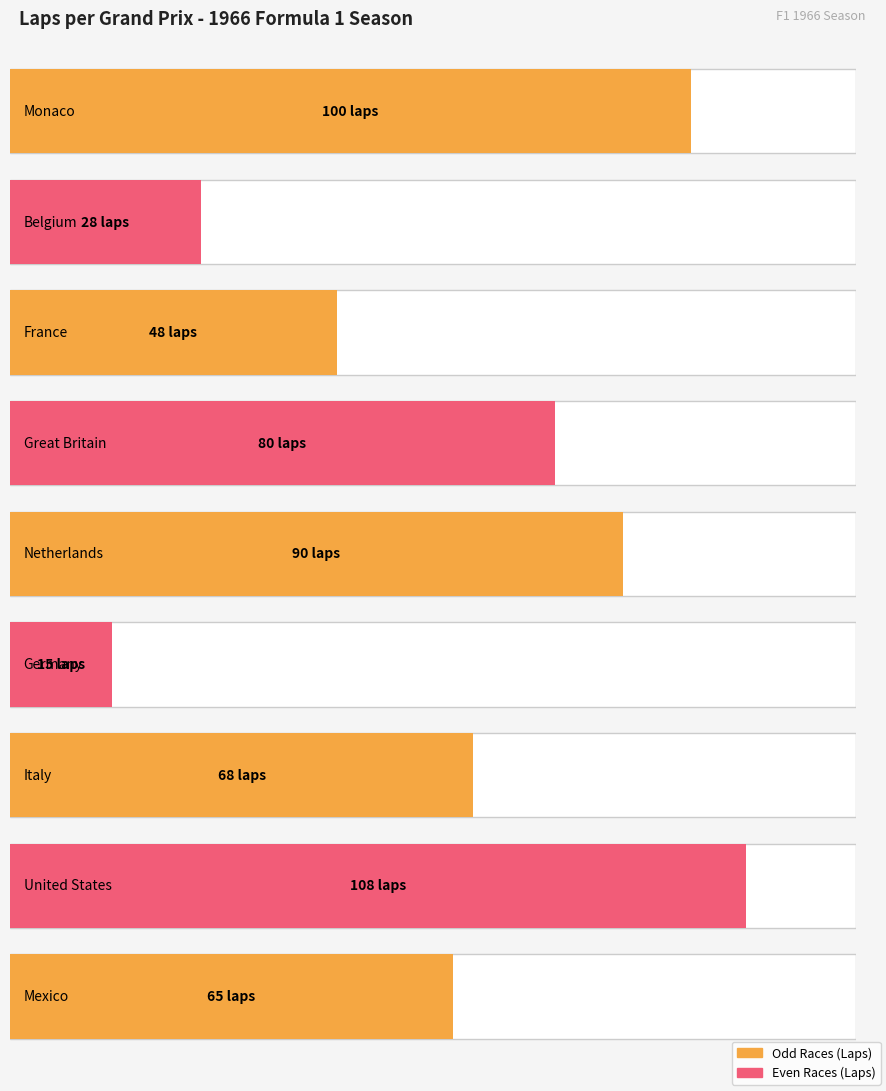

What is the smallest value displayed?

15